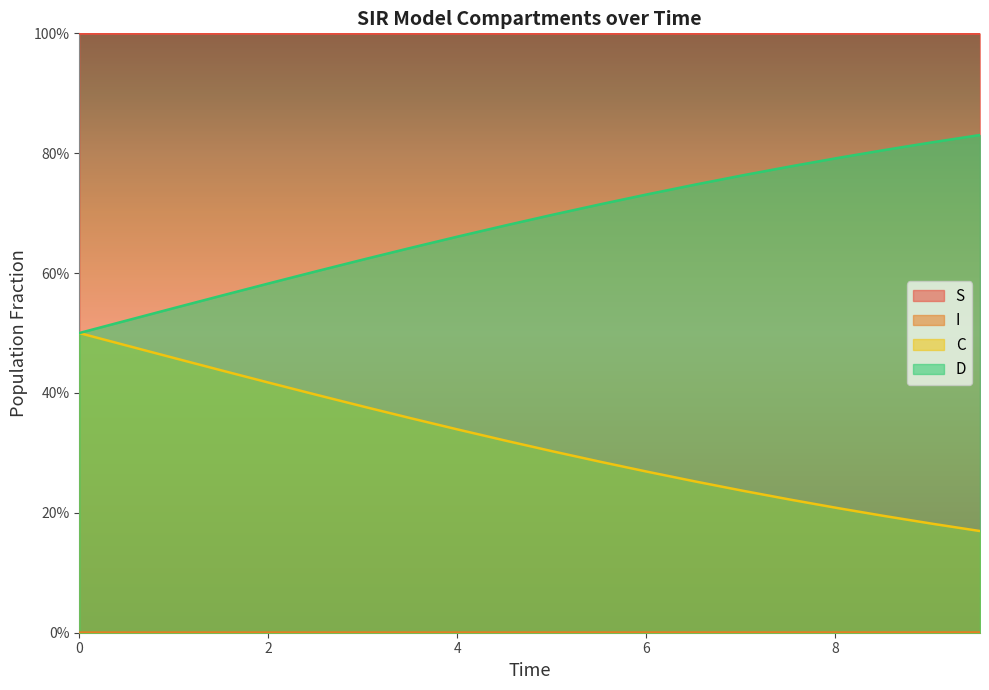

Where is C nearest to the value 0?

9.531772575250836